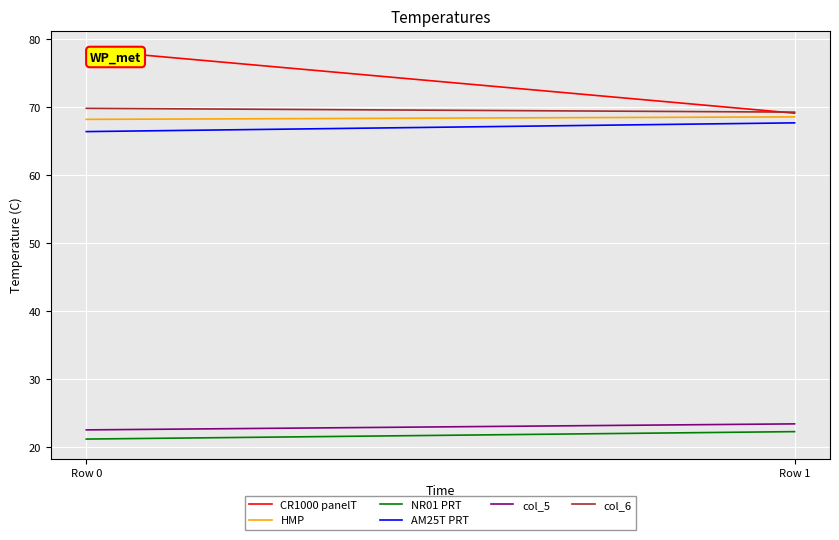

What are all the series names shown in the legend?

CR1000 panelT, HMP, NR01 PRT, AM25T PRT, col_5, col_6